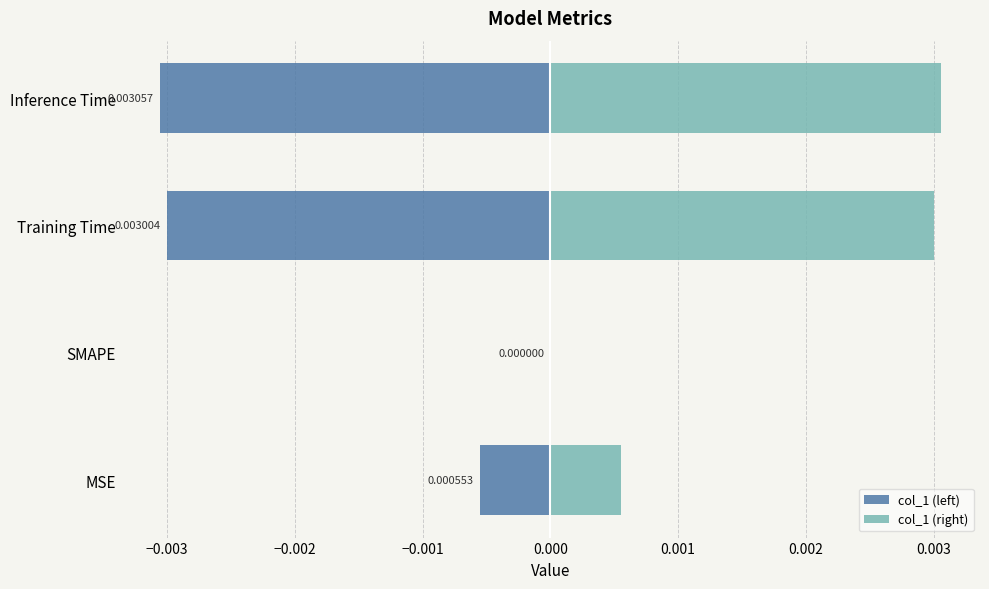

What are all the series names shown in the legend?

col_1 (left), col_1 (right)